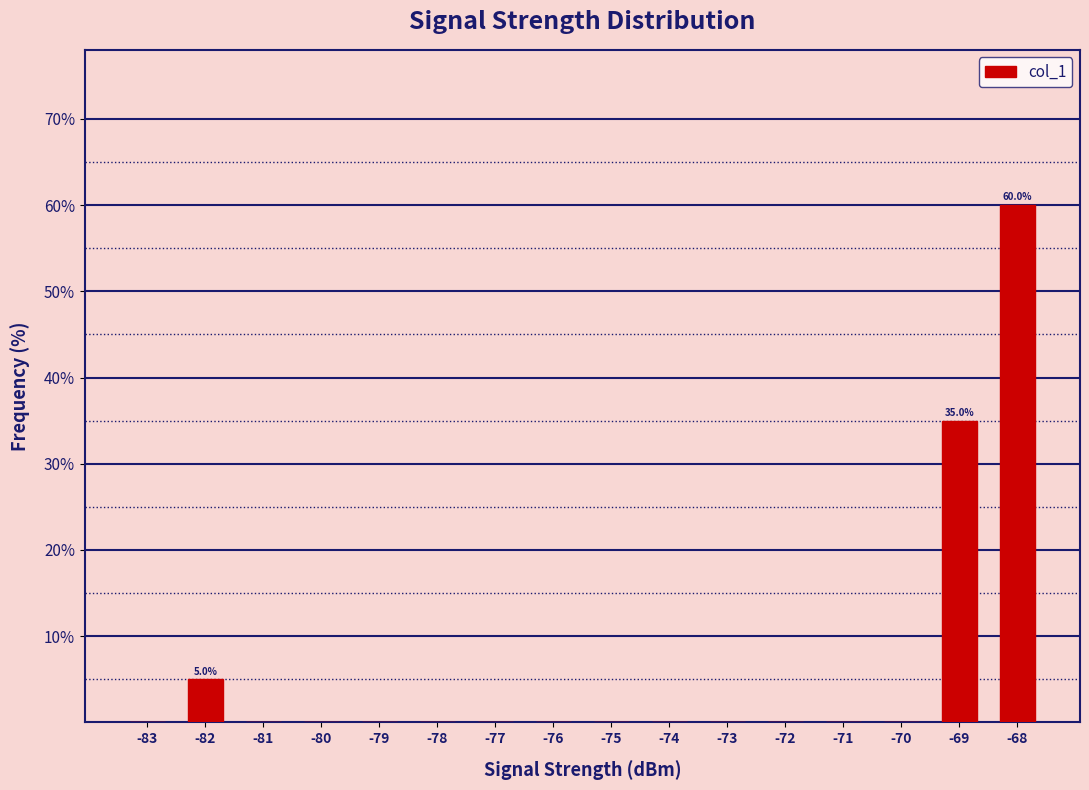

Reading left to right, what are all the values shown in this chart?

-83=0	-82=5	-81=0	-80=0	-79=0	-78=0	-77=0	-76=0	-75=0	-74=0	-73=0	-72=0	-71=0	-70=0	-69=35	-68=60